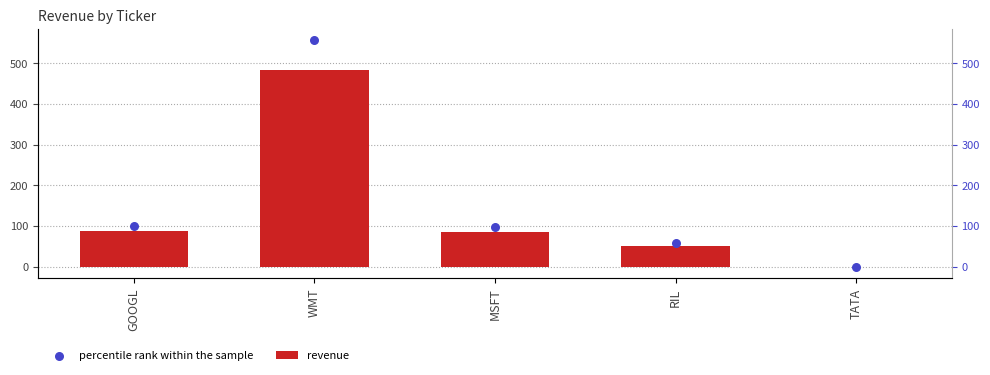

At which category is the sum across all series the highest?

WMT